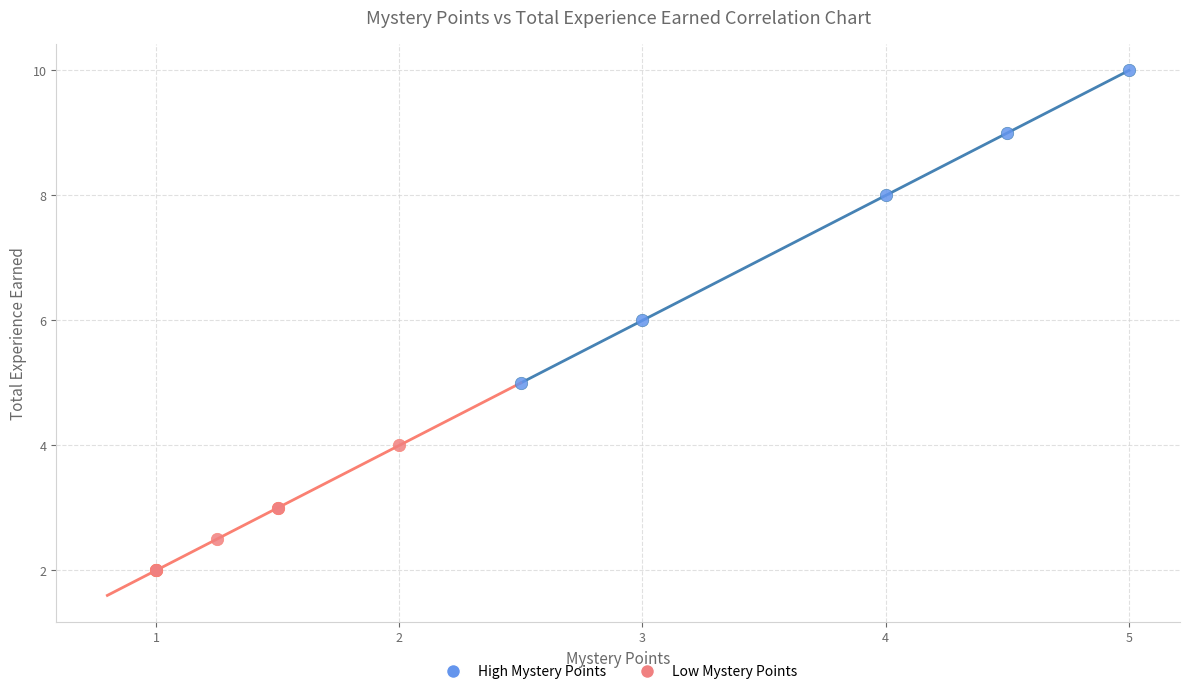

Which series has the largest Y range (max minus min)?

High Mystery Points